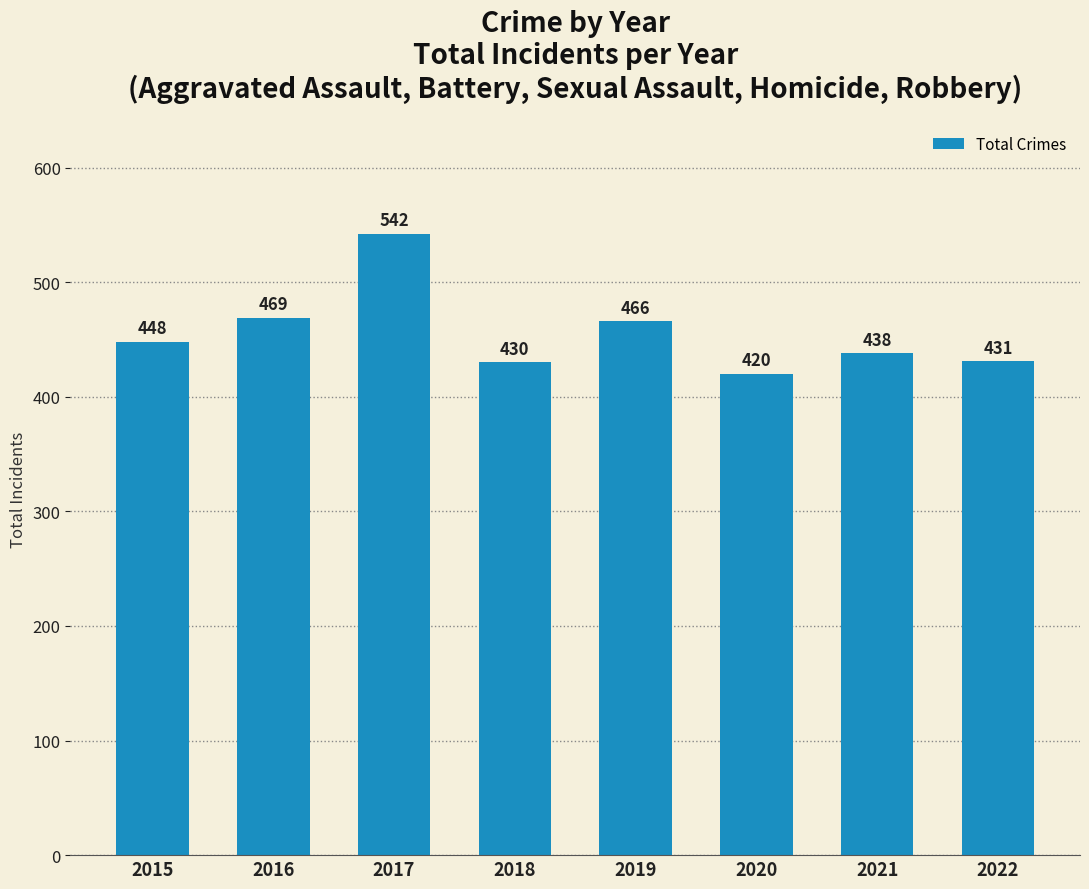

What is the ratio of the value at 2019 to the value at 2018?

1.1